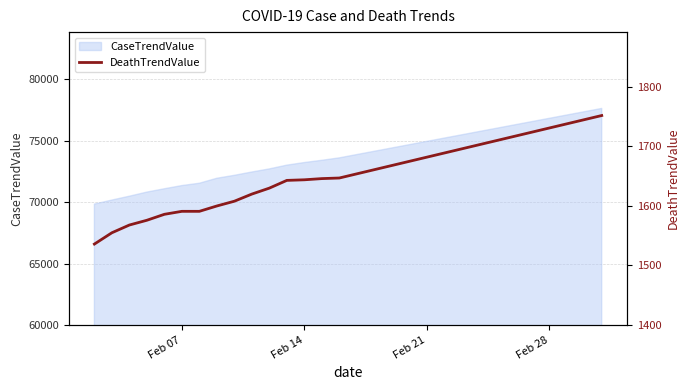

How many values exceed 1654?

14